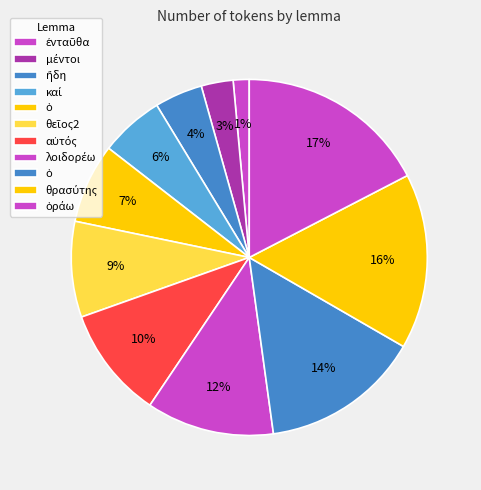

To the nearest percent, what is the difference between the largest and smallest slice percentages?

16%